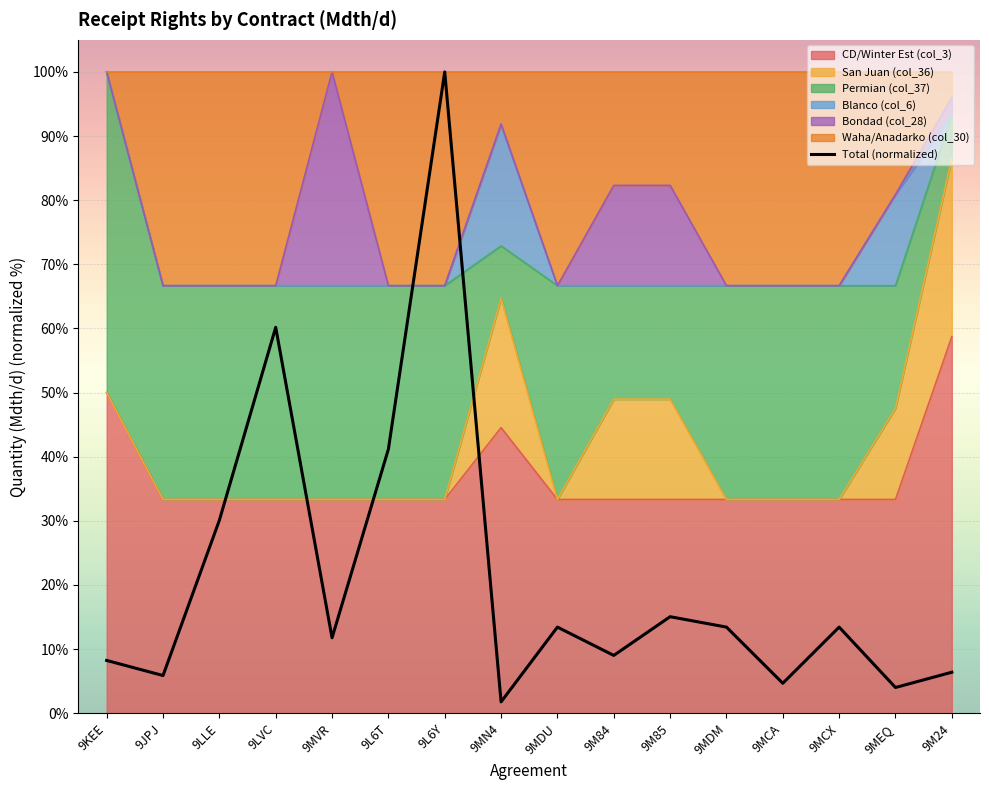

What position from the right is 9MDM?

5